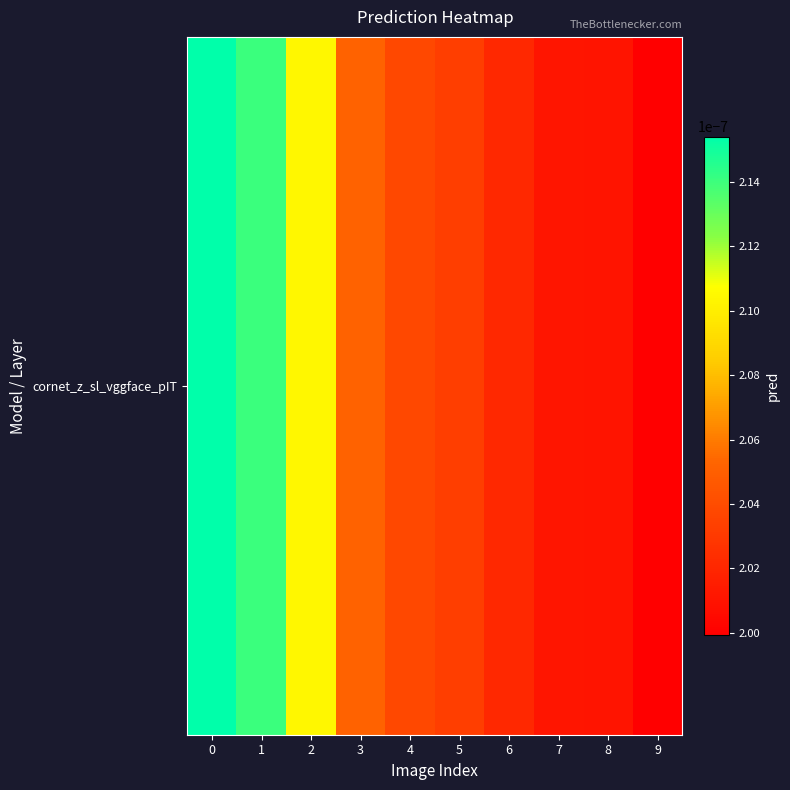

Rank the categories by value from highest to lowest.

0, 1, 2, 3, 4, 5, 6, 7, 8, 9